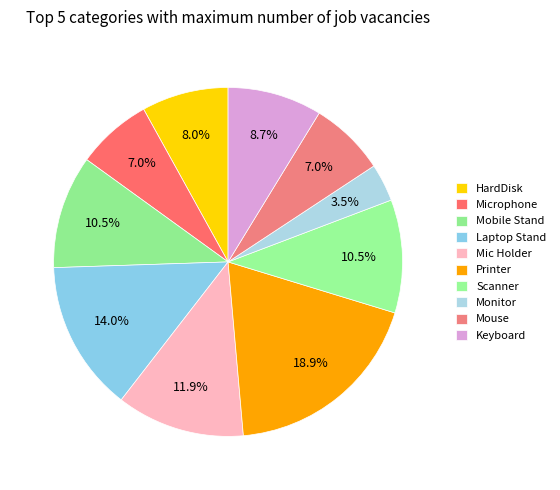

Count the number of slices in the pie.

10